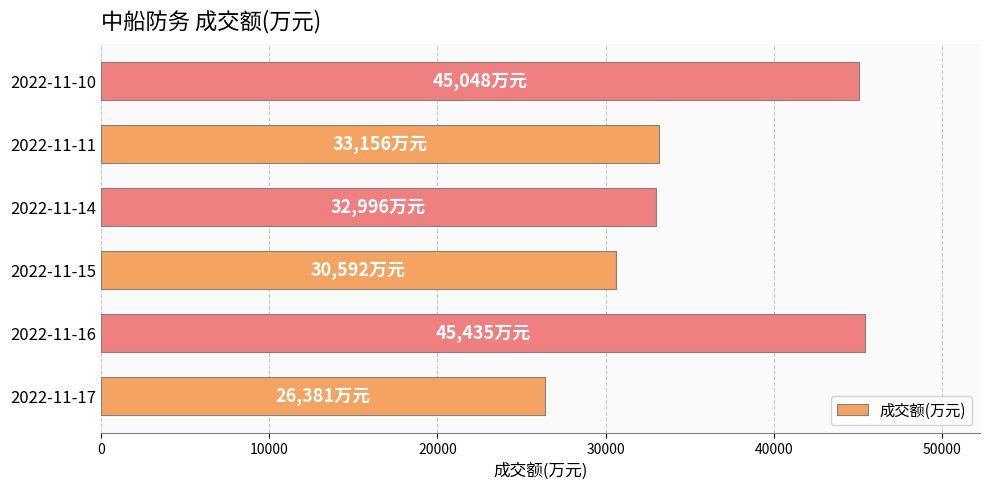

Count the number of data series in this chart.

1